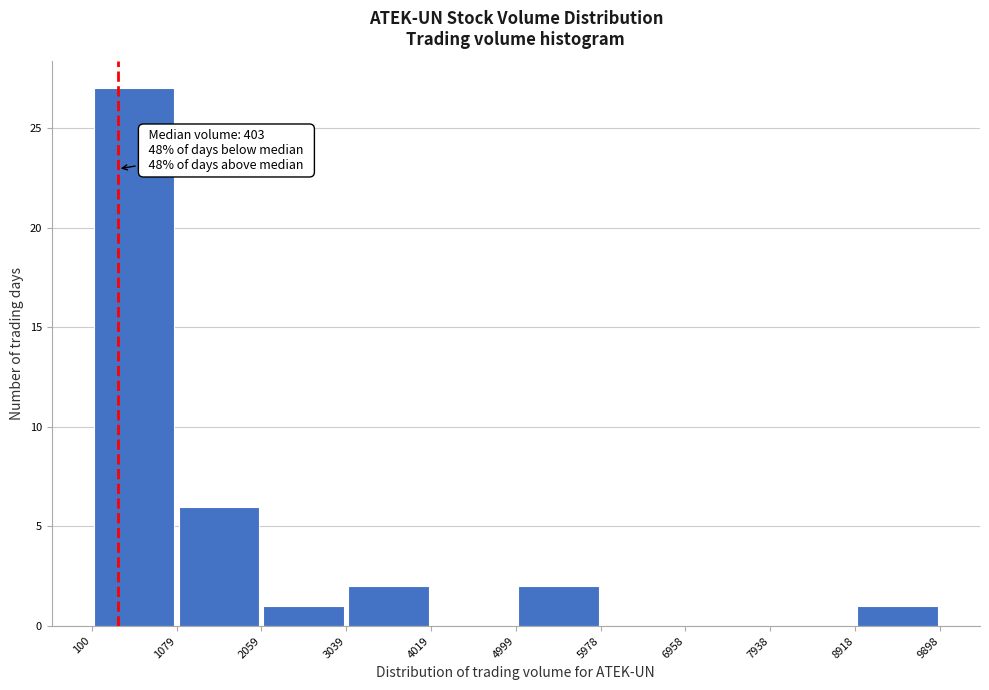

Over which range of the x-axis is the bar tallest?

100 to 1079